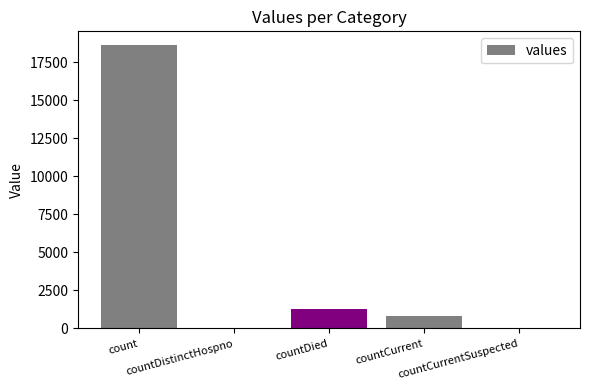

What is the maximum value shown in the chart?

18615